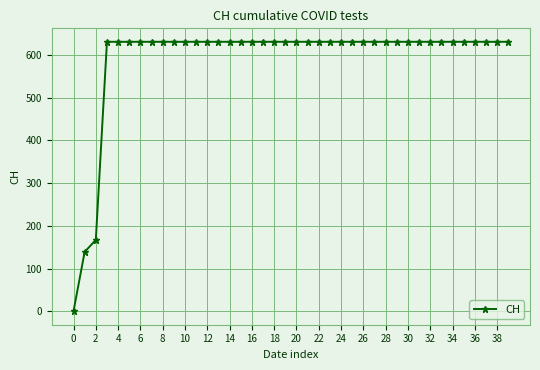

What is the value of the 19th point from the left?

631